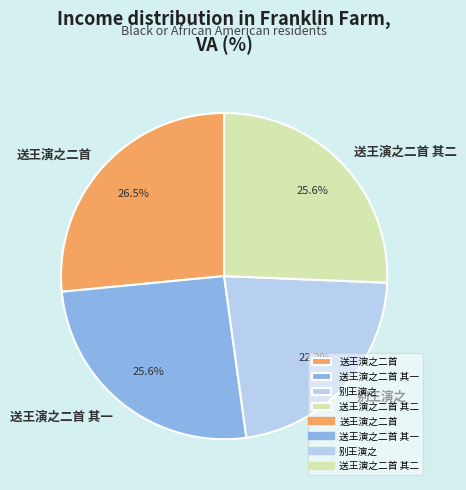

To the nearest percent, what is the difference between the largest and smallest slice percentages?

4%